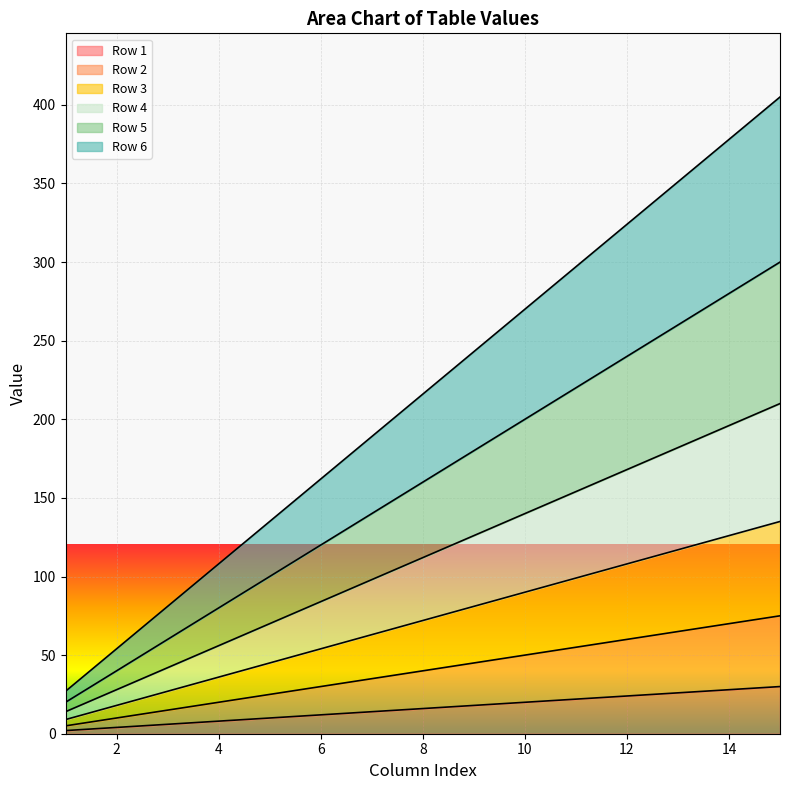

At which category is the sum across all series the highest?

15